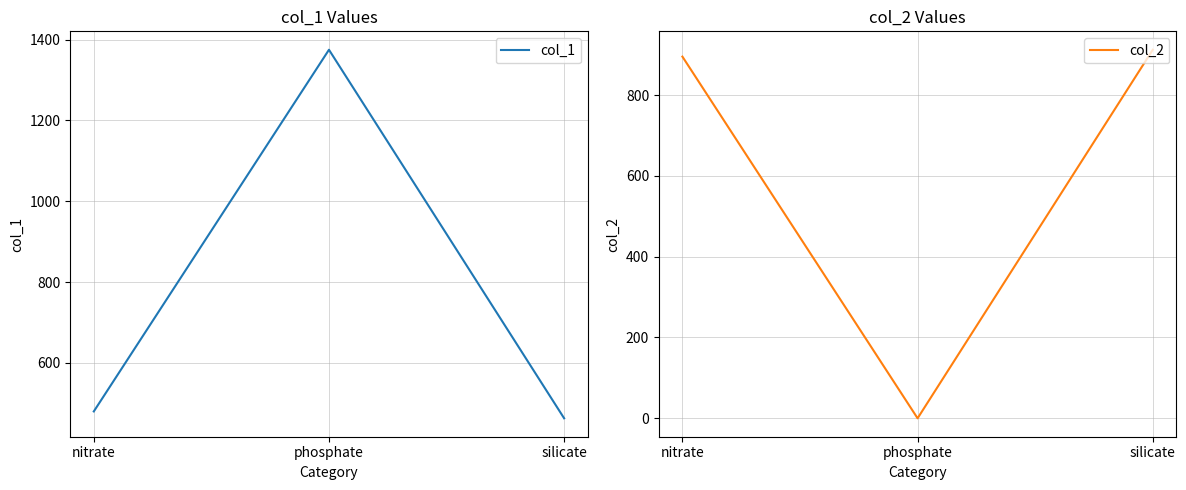

The col_1 series shows 463 at silicate. True or false?

True